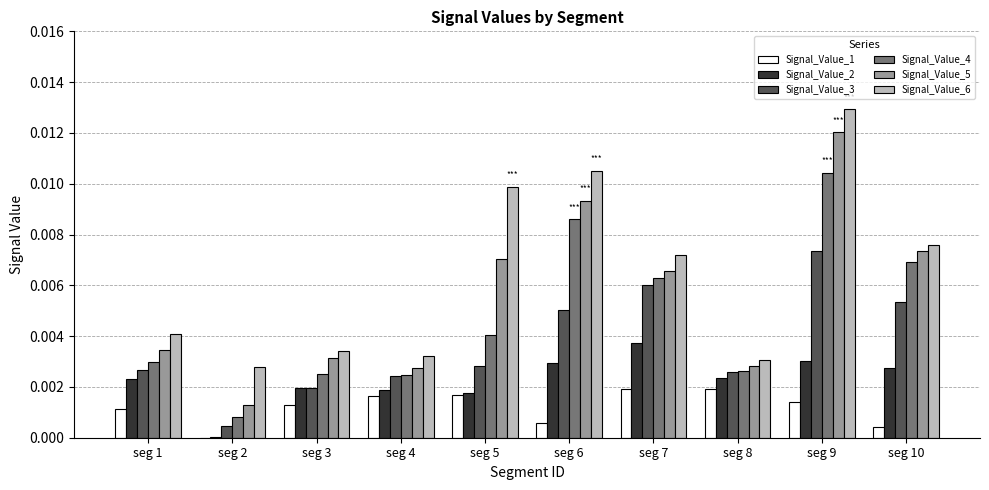

Which series changed the most between seg 8 and seg 9?

Signal_Value_6